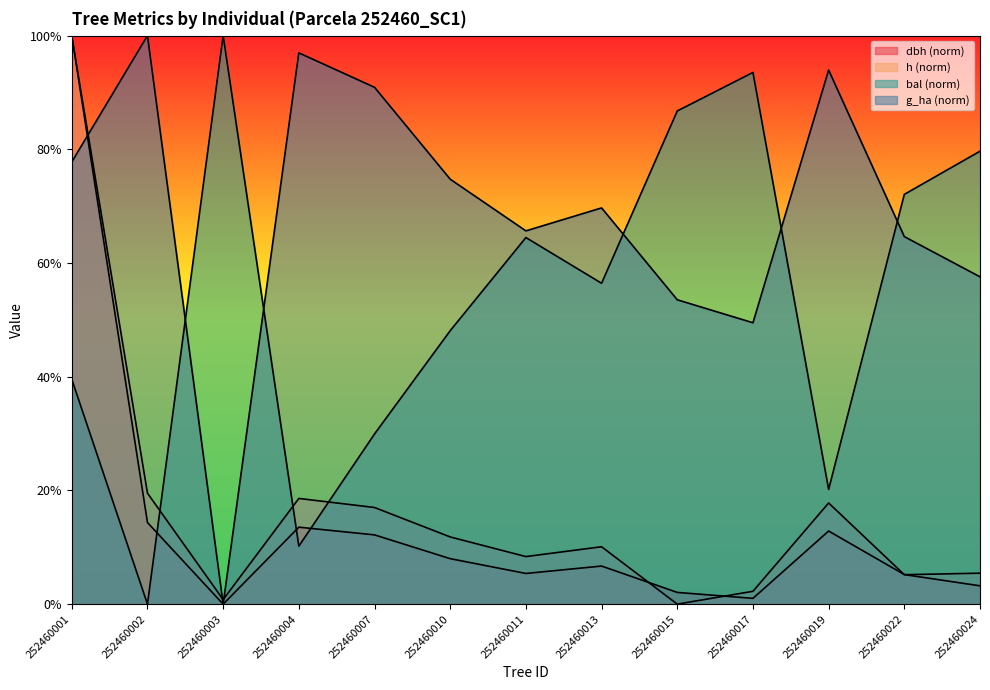

Rank the series at 252460024 from highest to lowest value.

bal, g_ha, h, dbh